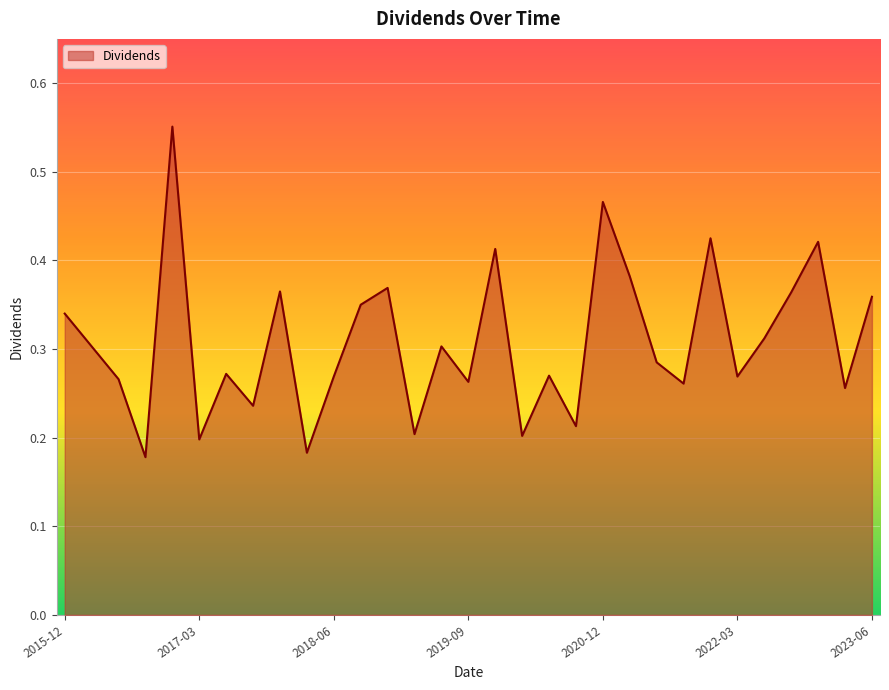

What is the sum of all values?

9.5